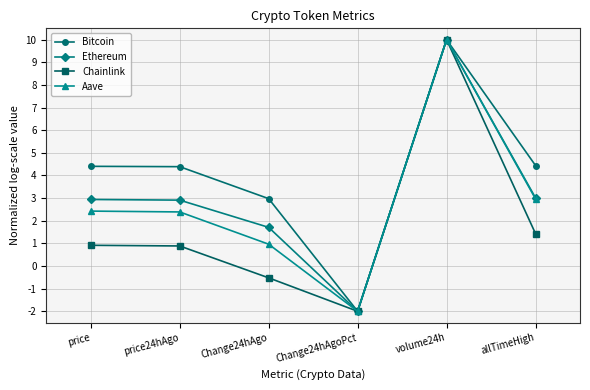

What position from the right is Change24hAgo?

4